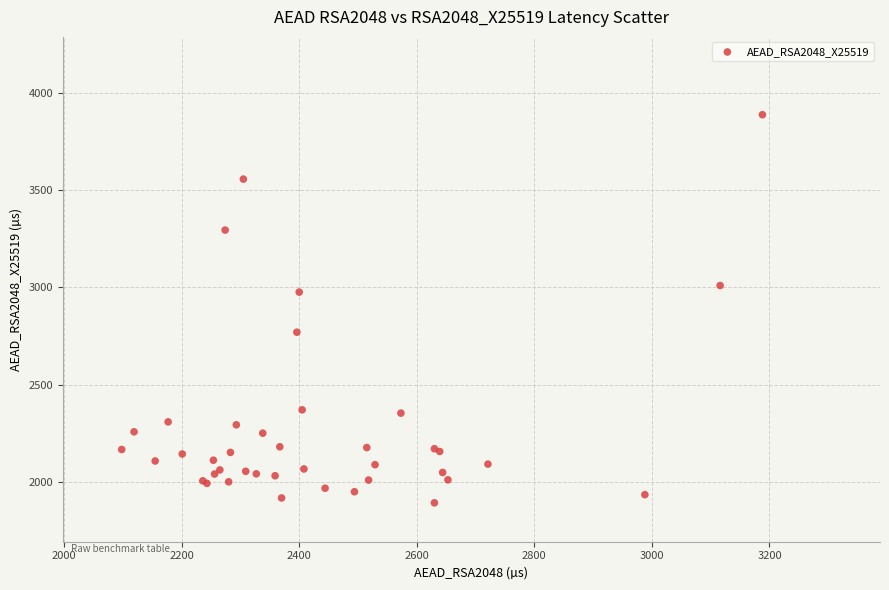

What Y value in the scatter plot is closest to 2889?

2975